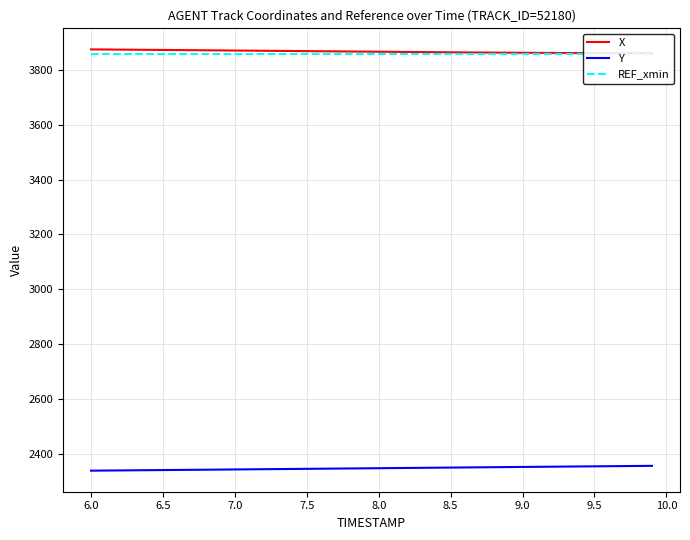

What is the maximum value for X?

3873.5